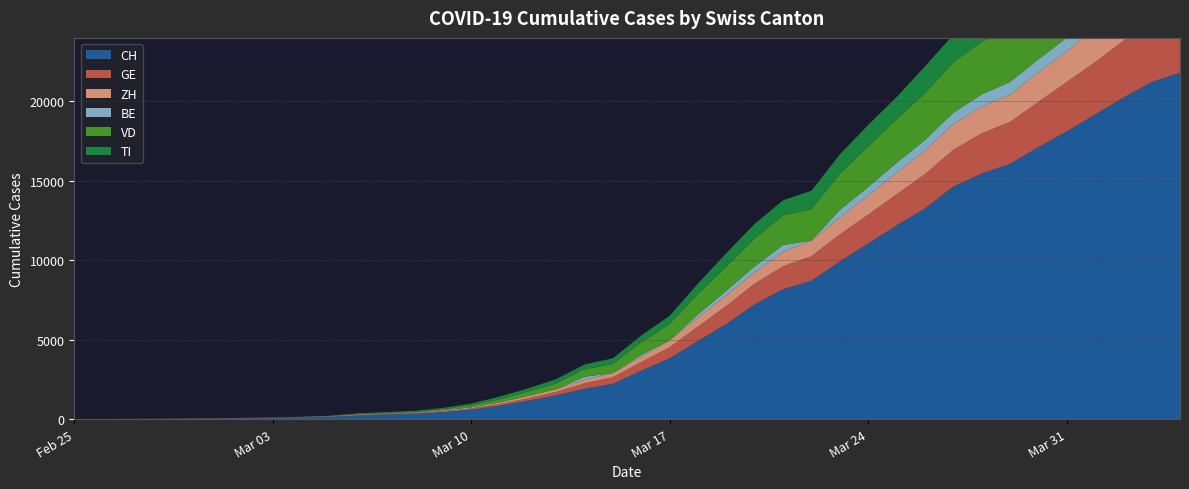

Reading left to right, transcribe all the data shown in this chart.

CH: 2020-02-25=0	2020-02-26=5	2020-02-27=9	2020-02-28=19	2020-02-29=31	2020-03-01=38	2020-03-02=56	2020-03-03=70	2020-03-04=100	2020-03-05=146	2020-03-06=223	2020-03-07=287	2020-03-08=336	2020-03-09=435	2020-03-10=595	2020-03-11=838	2020-03-12=1156	2020-03-13=1494	2020-03-14=1914	2020-03-15=2220	2020-03-16=3048	2020-03-17=3826	2020-03-18=4918	2020-03-19=5990	2020-03-20=7226	2020-03-21=8176	2020-03-22=8710	2020-03-23=9926	2020-03-24=11051	2020-03-25=12187	2020-03-26=13254	2020-03-27=14628	2020-03-28=15458	2020-03-29=16064	2020-03-30=17114	2020-03-31=18106	2020-04-01=19172	2020-04-02=20239	2020-04-03=21221	2020-04-04=21808
GE: 2020-02-25=0	2020-02-26=1	2020-02-27=1	2020-02-28=4	2020-02-29=8	2020-03-01=9	2020-03-02=10	2020-03-03=13	2020-03-04=15	2020-03-05=20	2020-03-06=29	2020-03-07=42	2020-03-08=44	2020-03-09=59	2020-03-10=79	2020-03-11=112	2020-03-12=153	2020-03-13=224	2020-03-14=343	2020-03-15=425	2020-03-16=549	2020-03-17=701	2020-03-18=911	2020-03-19=1139	2020-03-20=1307	2020-03-21=1445	2020-03-22=1549	2020-03-23=1703	2020-03-24=1820	2020-03-25=1959	2020-03-26=2160	2020-03-27=2321	2020-03-28=2527	2020-03-29=2638	2020-03-30=2855	2020-03-31=3109	2020-04-01=3289	2020-04-02=3582	2020-04-03=3793	2020-04-04=3928
ZH: 2020-02-25=0	2020-02-26=0	2020-02-27=2	2020-02-28=2	2020-02-29=6	2020-03-01=7	2020-03-02=10	2020-03-03=13	2020-03-04=15	2020-03-05=23	2020-03-06=29	2020-03-07=34	2020-03-08=40	2020-03-09=49	2020-03-10=62	2020-03-11=101	2020-03-12=140	2020-03-13=163	2020-03-14=218	2020-03-15=250	2020-03-16=326	2020-03-17=429	2020-03-18=568	2020-03-19=679	2020-03-20=711	2020-03-21=919	2020-03-22=978	2020-03-23=1067	2020-03-24=1213	2020-03-25=1357	2020-03-26=1489	2020-03-27=1616	2020-03-28=1690	2020-03-29=1722	2020-03-30=1848	2020-03-31=1936	2020-04-01=2125	2020-04-02=2289	2020-04-03=2417	2020-04-04=2450
BE: 2020-02-25=0	2020-02-26=0	2020-02-27=0	2020-02-28=0	2020-02-29=0	2020-03-01=0	2020-03-02=0	2020-03-03=0	2020-03-04=0	2020-03-05=0	2020-03-06=17	2020-03-07=0	2020-03-08=0	2020-03-09=34	2020-03-10=0	2020-03-11=0	2020-03-12=0	2020-03-13=0	2020-03-14=193	2020-03-15=0	2020-03-16=123	2020-03-17=0	2020-03-18=193	2020-03-19=282	2020-03-20=377	2020-03-21=418	2020-03-22=0	2020-03-23=470	2020-03-24=532	2020-03-25=624	2020-03-26=660	2020-03-27=718	2020-03-28=767	2020-03-29=798	2020-03-30=826	2020-03-31=856	2020-04-01=909	2020-04-02=1003	2020-04-03=1073	2020-04-04=1106
VD: 2020-02-25=0	2020-02-26=0	2020-02-27=0	2020-02-28=0	2020-02-29=0	2020-03-01=0	2020-03-02=0	2020-03-03=0	2020-03-04=0	2020-03-05=0	2020-03-06=23	2020-03-07=30	2020-03-08=40	2020-03-09=51	2020-03-10=130	2020-03-11=203	2020-03-12=277	2020-03-13=370	2020-03-14=477	2020-03-15=566	2020-03-16=797	2020-03-17=1040	2020-03-18=1304	2020-03-19=1515	2020-03-20=1756	2020-03-21=1875	2020-03-22=1977	2020-03-23=2283	2020-03-24=2548	2020-03-25=2740	2020-03-26=2945	2020-03-27=3179	2020-03-28=3310	2020-03-29=3395	2020-03-30=3607	2020-03-31=3766	2020-04-01=3918	2020-04-02=4052	2020-04-03=4187	2020-04-04=4259
TI: 2020-02-25=0	2020-02-26=0	2020-02-27=0	2020-02-28=0	2020-02-29=0	2020-03-01=0	2020-03-02=0	2020-03-03=0	2020-03-04=13	2020-03-05=25	2020-03-06=41	2020-03-07=49	2020-03-08=61	2020-03-09=75	2020-03-10=108	2020-03-11=163	2020-03-12=206	2020-03-13=265	2020-03-14=293	2020-03-15=368	2020-03-16=426	2020-03-17=511	2020-03-18=638	2020-03-19=849	2020-03-20=916	2020-03-21=945	2020-03-22=1162	2020-03-23=1209	2020-03-24=1354	2020-03-25=1401	2020-03-26=1688	2020-03-27=1727	2020-03-28=1837	2020-03-29=1962	2020-03-30=2091	2020-03-31=2377	2020-04-01=2195	2020-04-02=2271	2020-04-03=2442	2020-04-04=2442